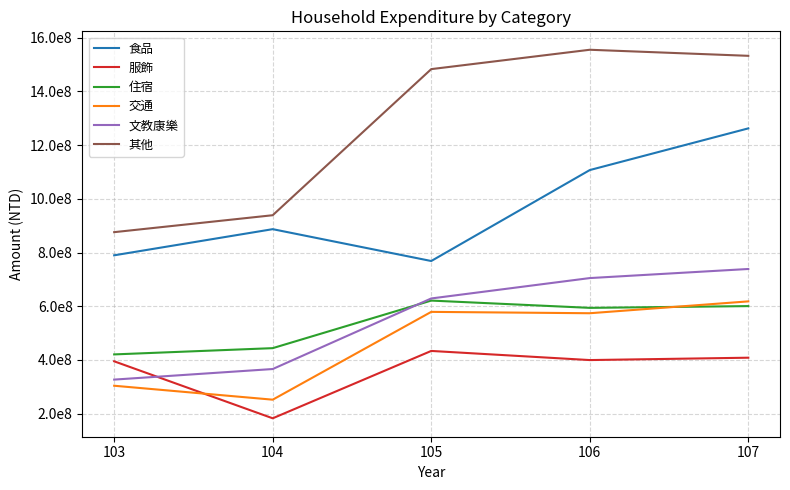

What are all the series names shown in the legend?

食品, 服飾, 住宿, 交通, 文教康樂, 其他